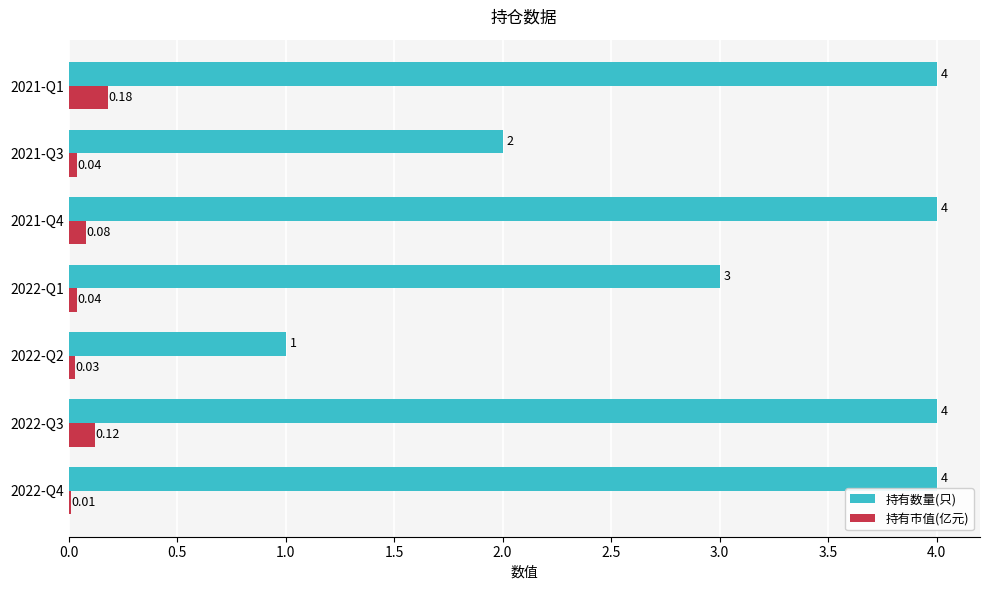

What is the sum of the 持有数量(只) values at 2022-Q3 and 2021-Q1?

8.0